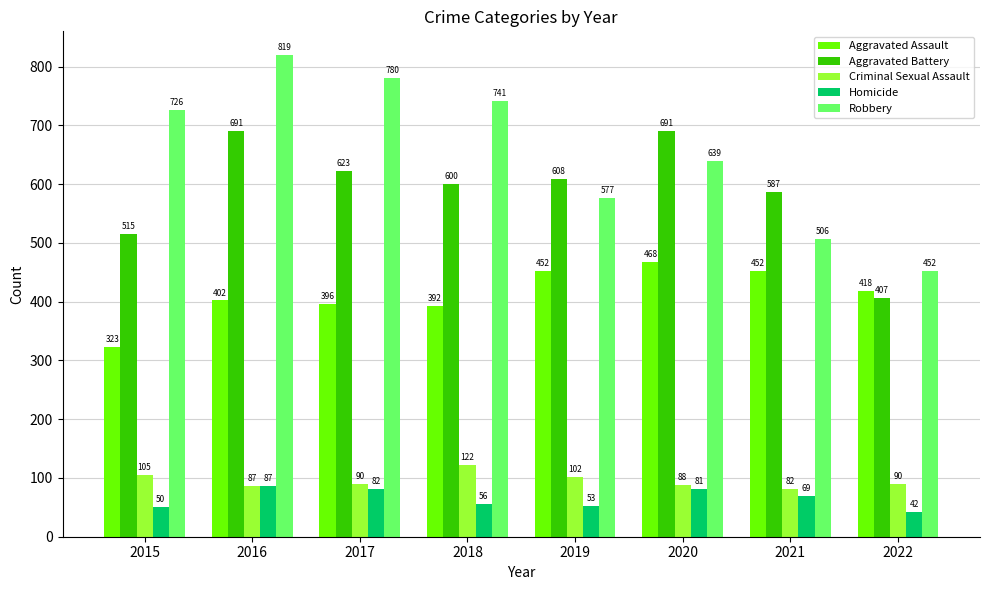

Reading left to right, extract all data points from this chart.

Aggravated Assault: 2015=323	2016=402	2017=396	2018=392	2019=452	2020=468	2021=452	2022=418
Aggravated Battery: 2015=515	2016=691	2017=623	2018=600	2019=608	2020=691	2021=587	2022=407
Criminal Sexual Assault: 2015=105	2016=87	2017=90	2018=122	2019=102	2020=88	2021=82	2022=90
Homicide: 2015=50	2016=87	2017=82	2018=56	2019=53	2020=81	2021=69	2022=42
Robbery: 2015=726	2016=819	2017=780	2018=741	2019=577	2020=639	2021=506	2022=452